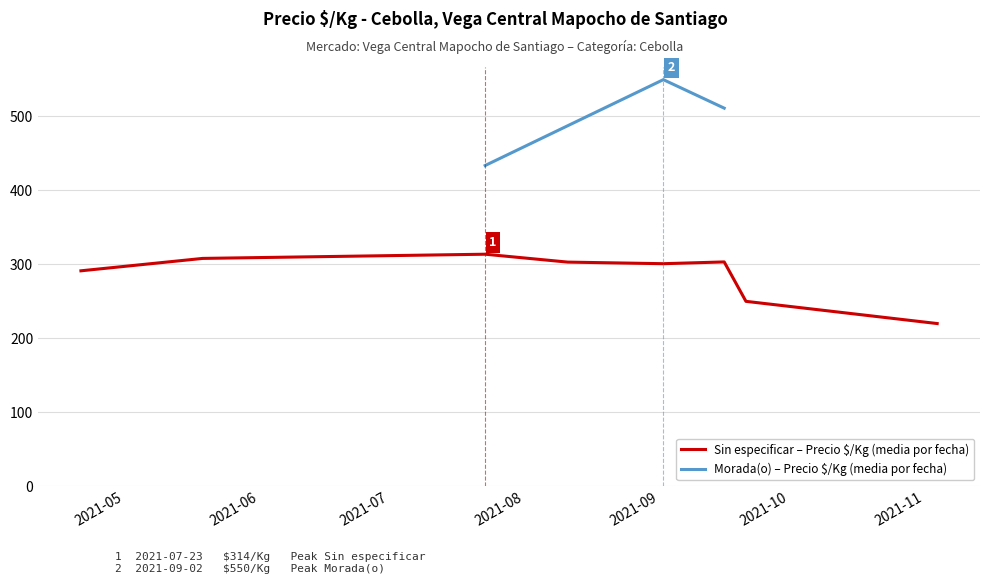

What is the maximum value for Sin especificar – Precio $/Kg (media por fecha)?

313.7